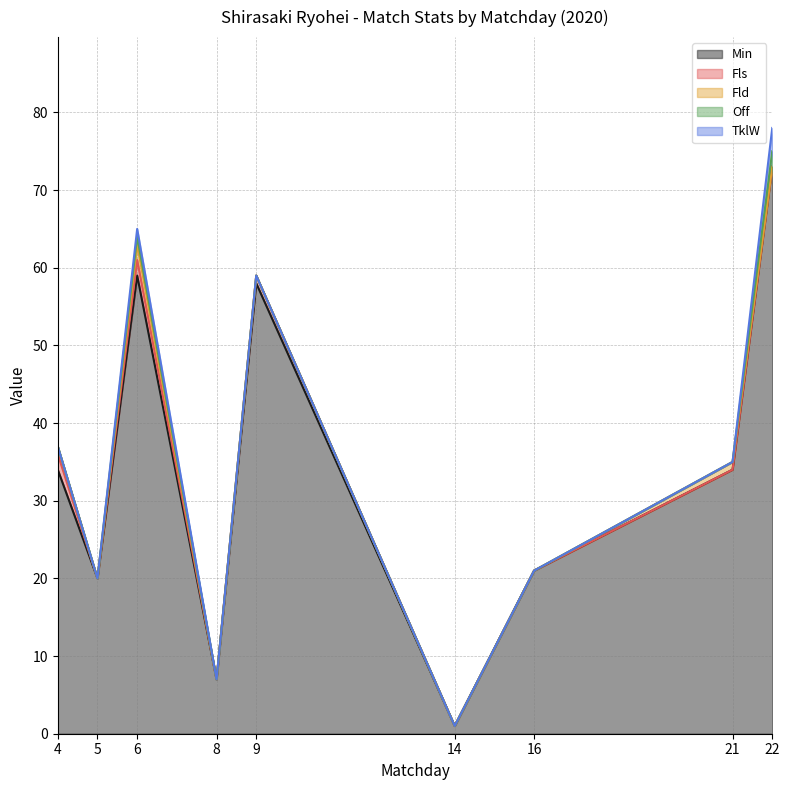

List the labels in order of Min value, largest first.

22, 6, 9, 4, 21, 16, 5, 8, 14